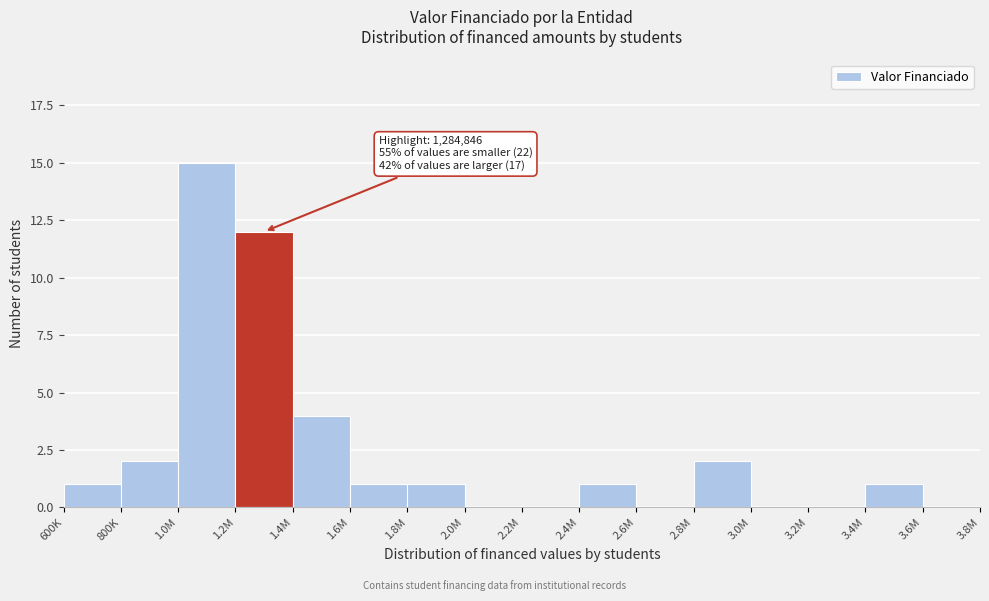

Reading right to left, what are all the values shown in this chart?

3.6M=0	3.4M=1	3.2M=0	3.0M=0	2.8M=2	2.6M=0	2.4M=1	2.2M=0	2.0M=0	1.8M=1	1.6M=1	1.4M=4	1.2M=12	1.0M=15	800K=2	600K=1